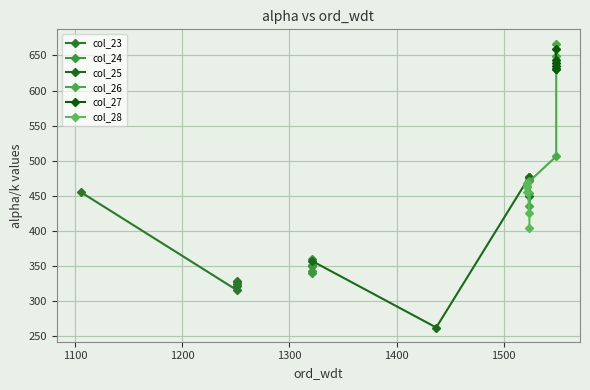

In col_23, how many points are lower than both neighbors (excluding endpoints)?

1